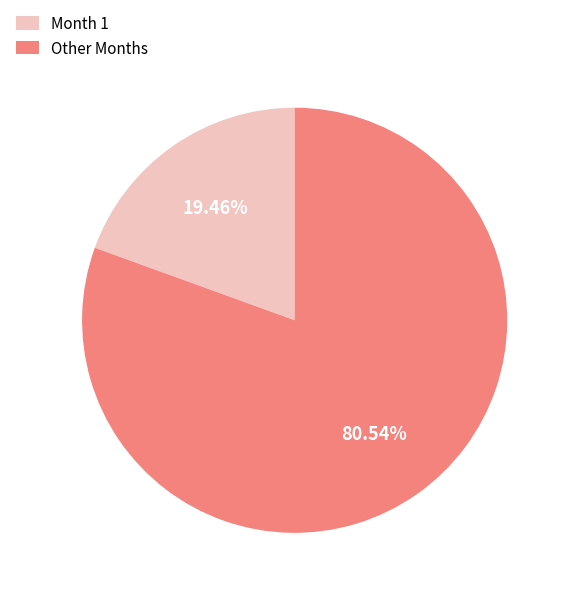

Between Month 1 and Other Months, which is larger?

Other Months